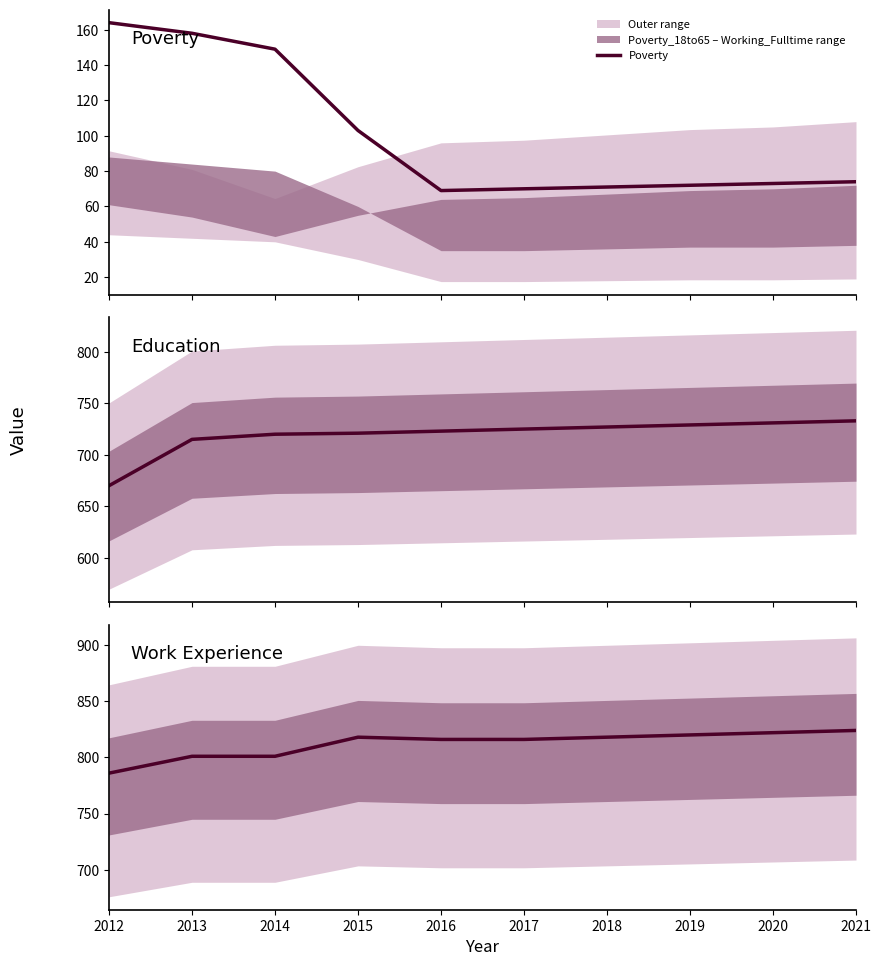

How many lines are shown in the chart?

3